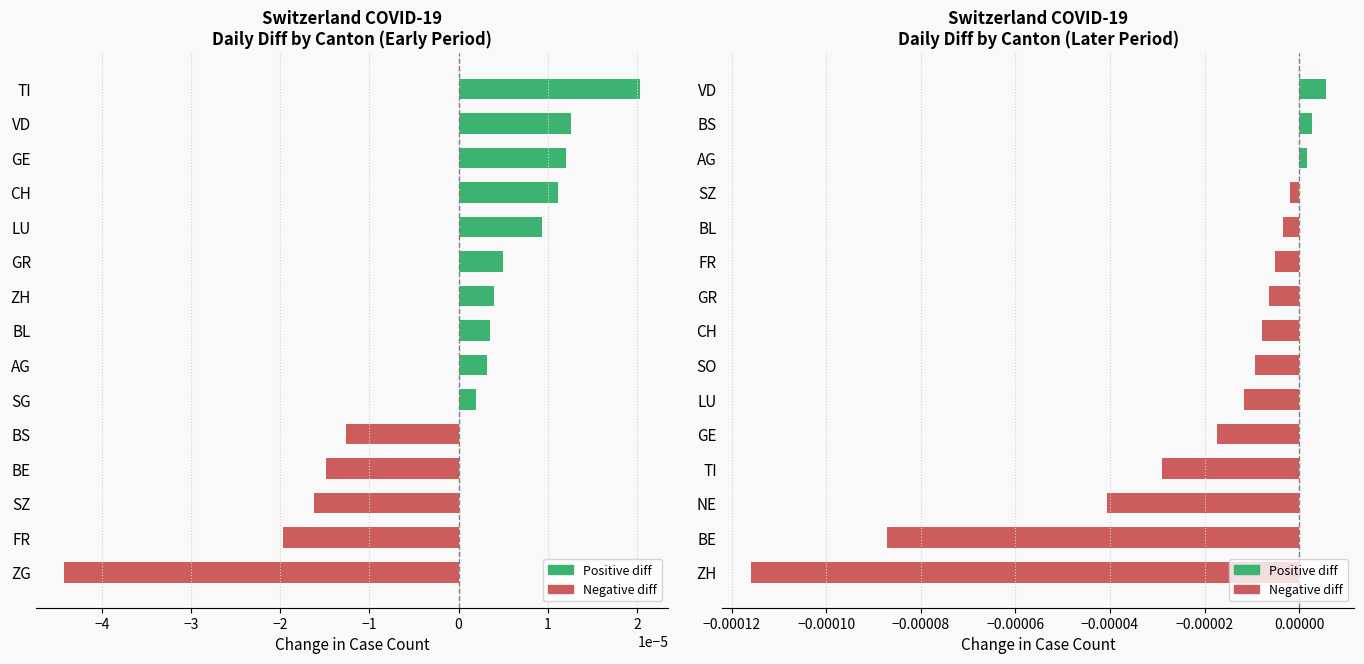

Are the bars grouped side by side (vs. stacked)?

No